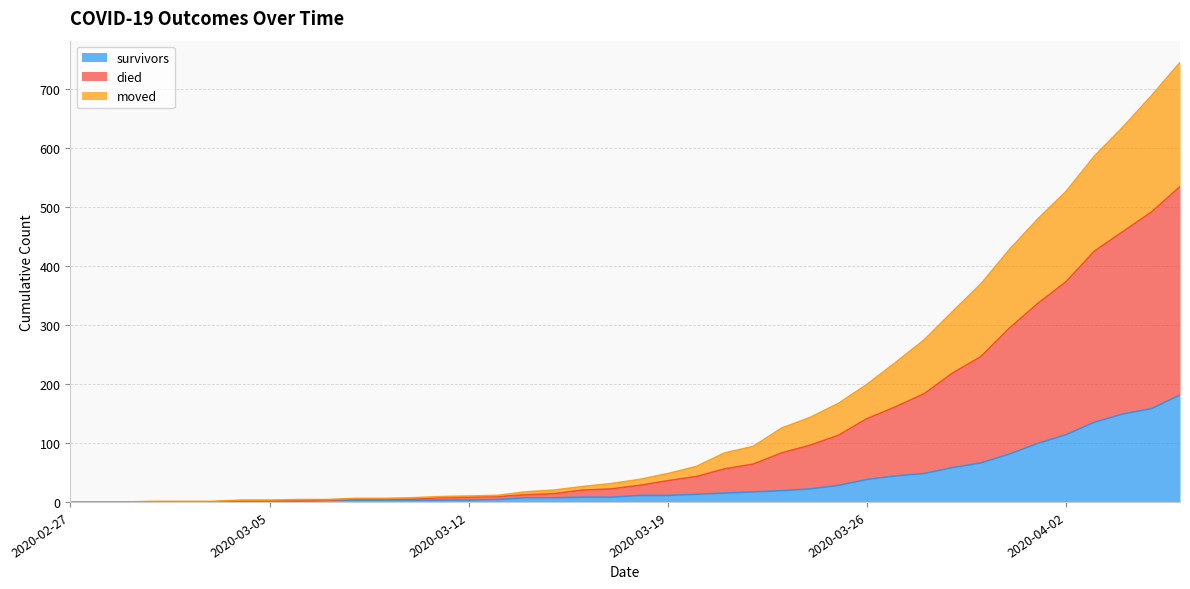

What are all the series names shown in the legend?

survivors, died, moved